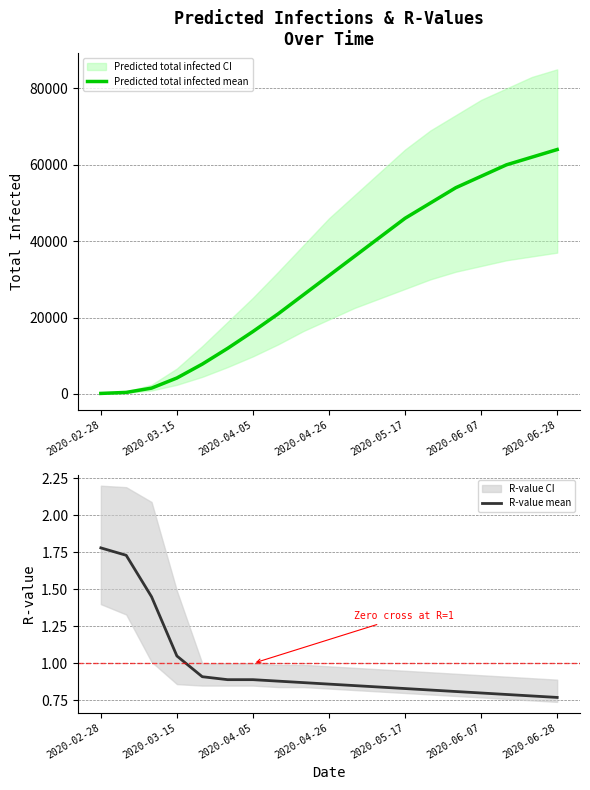

What is the difference between the maximum and minimum values in the Predicted total infected mean series?

63867